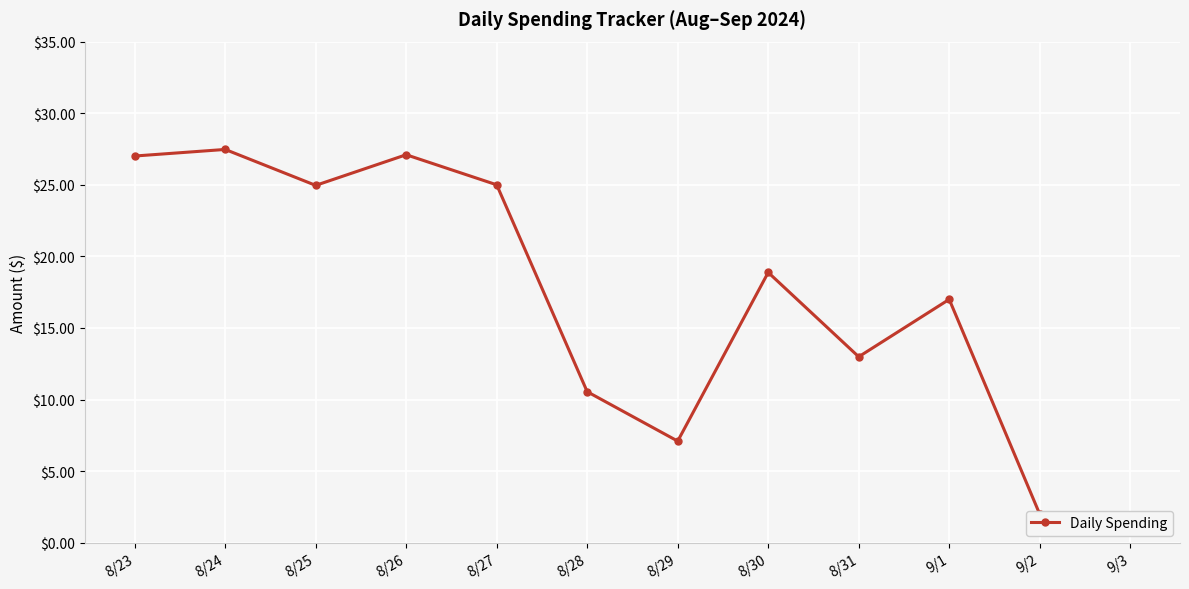

True or false: there are more than 2 points higher than both neighbors.

True